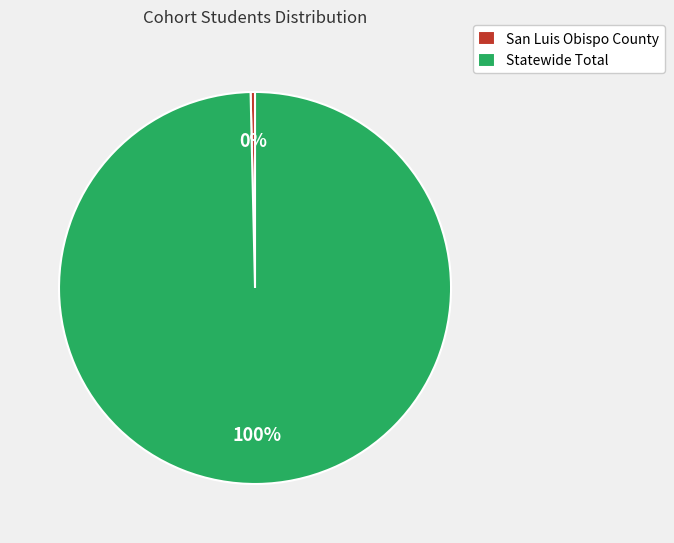

The San Luis Obispo County slice represents 12% of the pie. True or false?

False